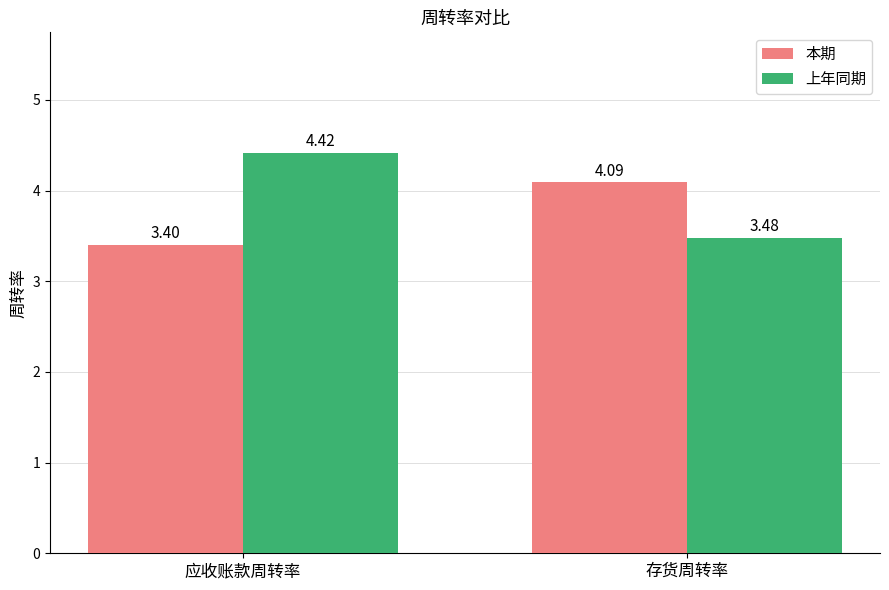

What is the value of the 本期 bar at the 2nd from the left?

4.1